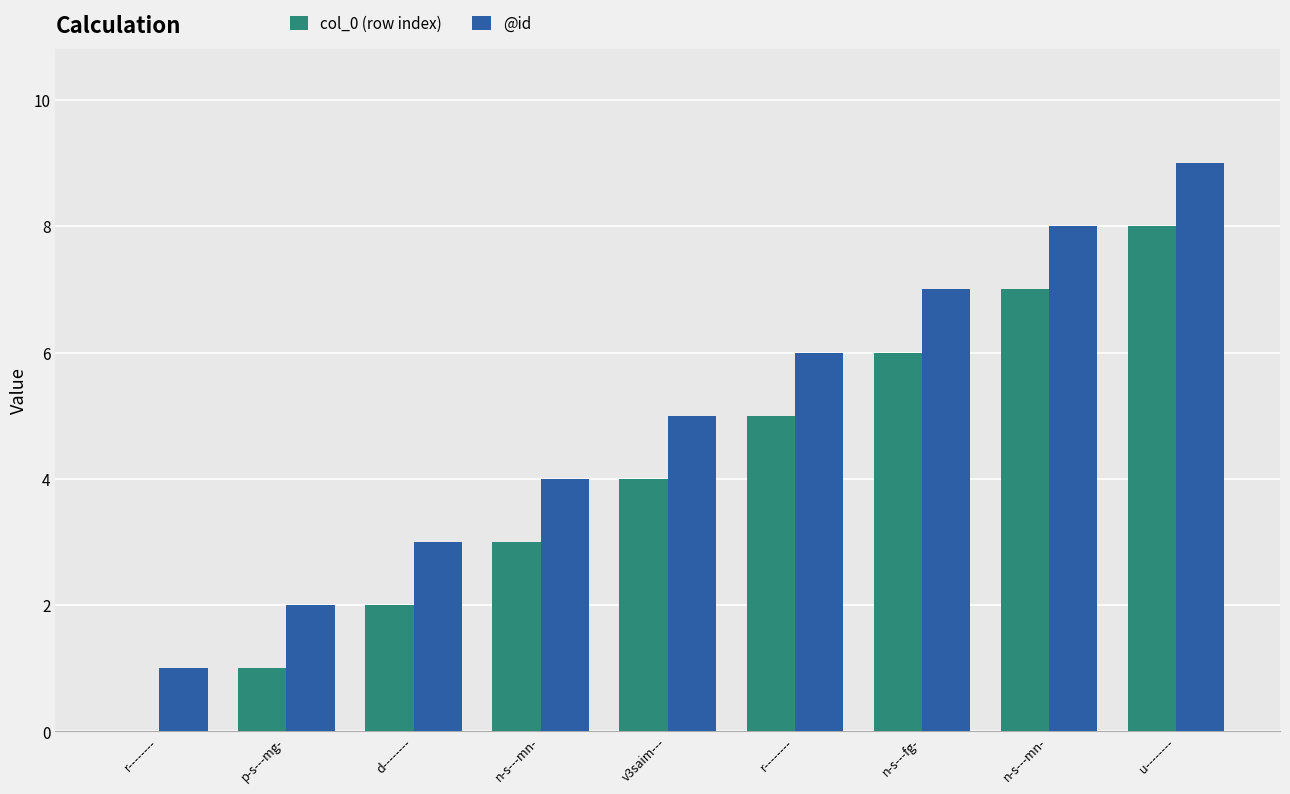

How many values in col_0 (row index) are above zero?

8